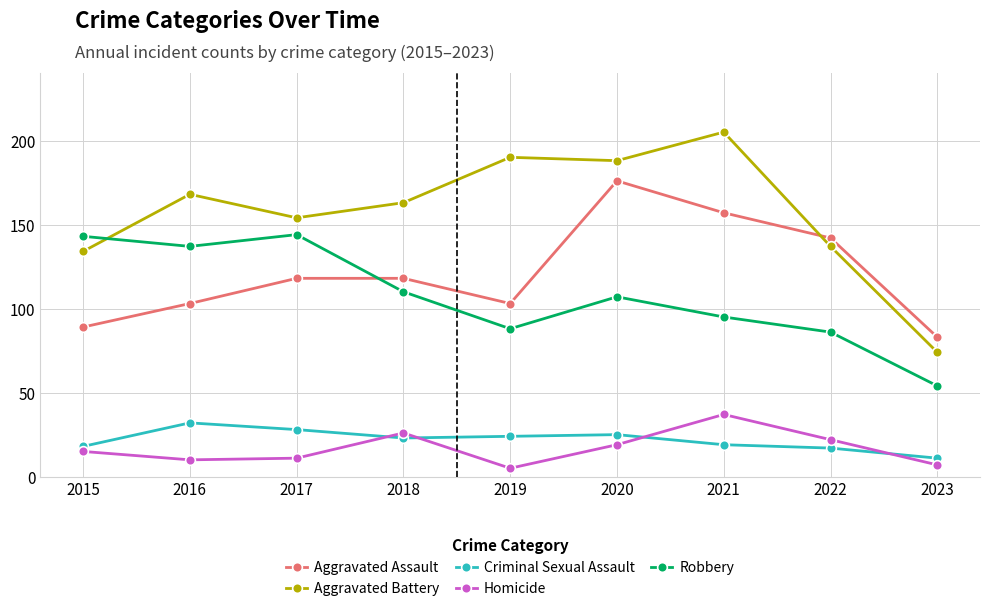

Where is the first local minimum for Robbery?

2016